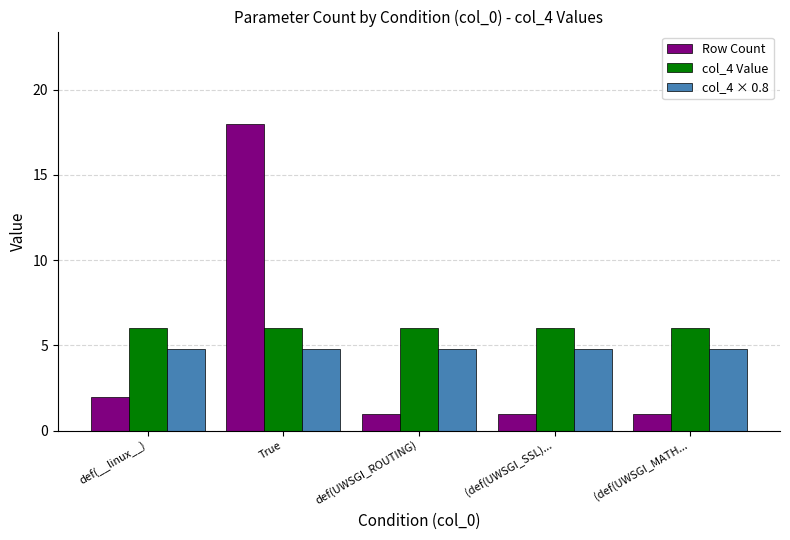

At how many categories does at least one series exceed 9?

1